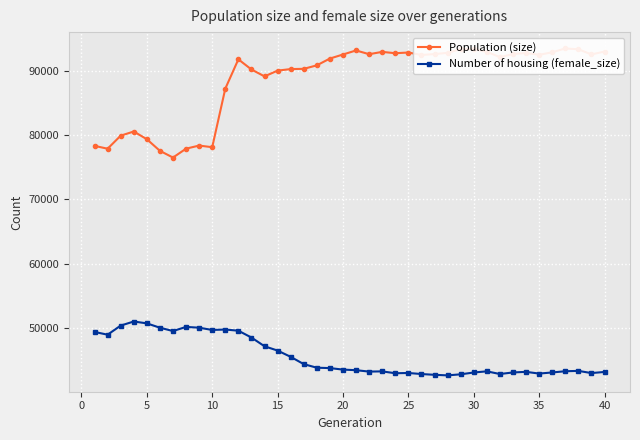

How many values in the Number of housing (female_size) series are below 43454?

20